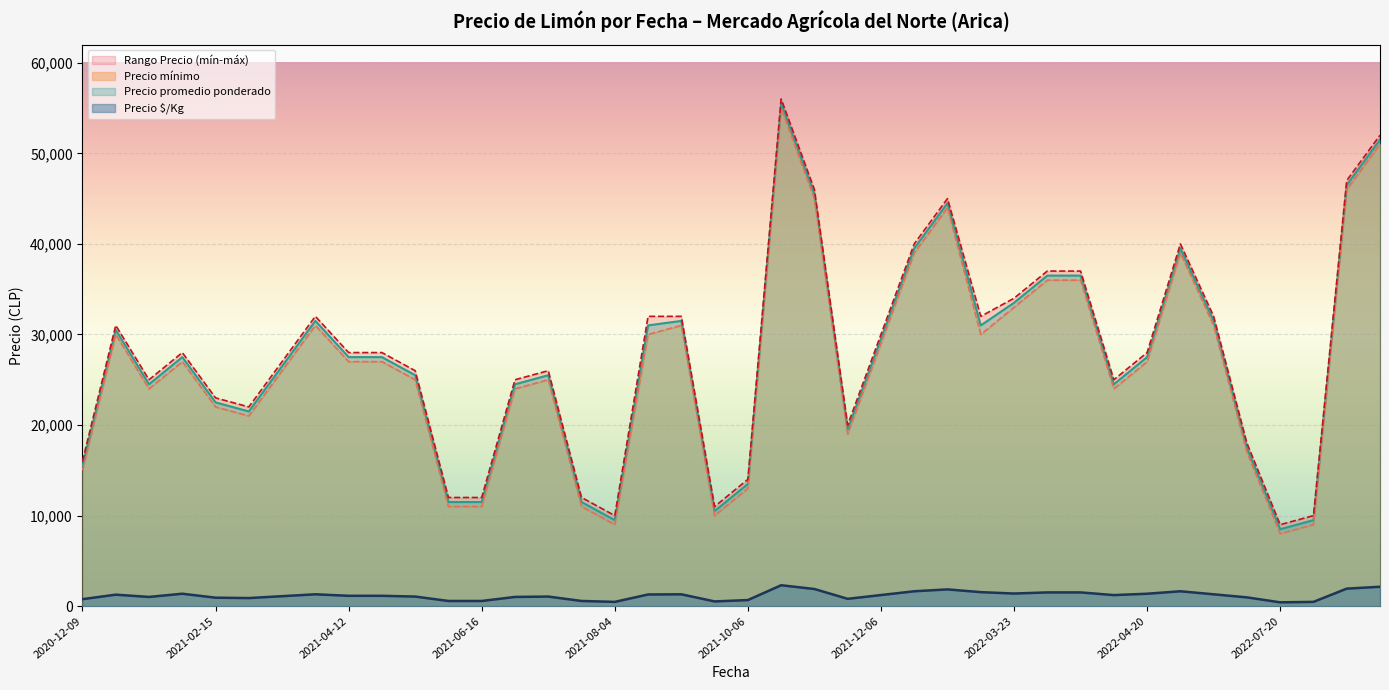

At which category is the sum across all series the highest?

2021-10-22